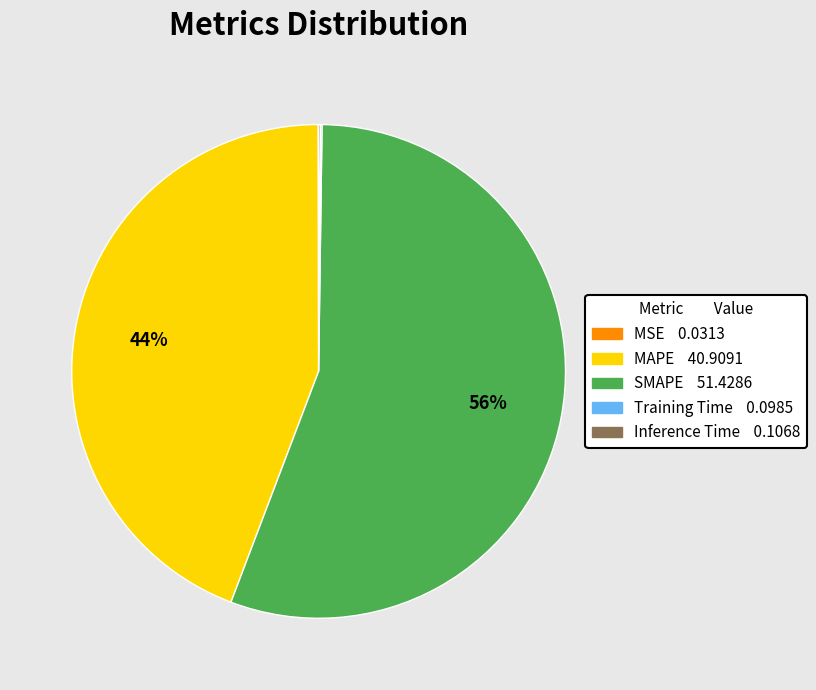

What is the largest slice in the pie chart?

SMAPE